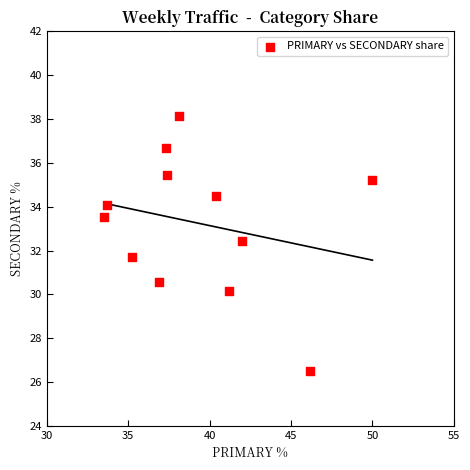

What is the average Y value?

33.2